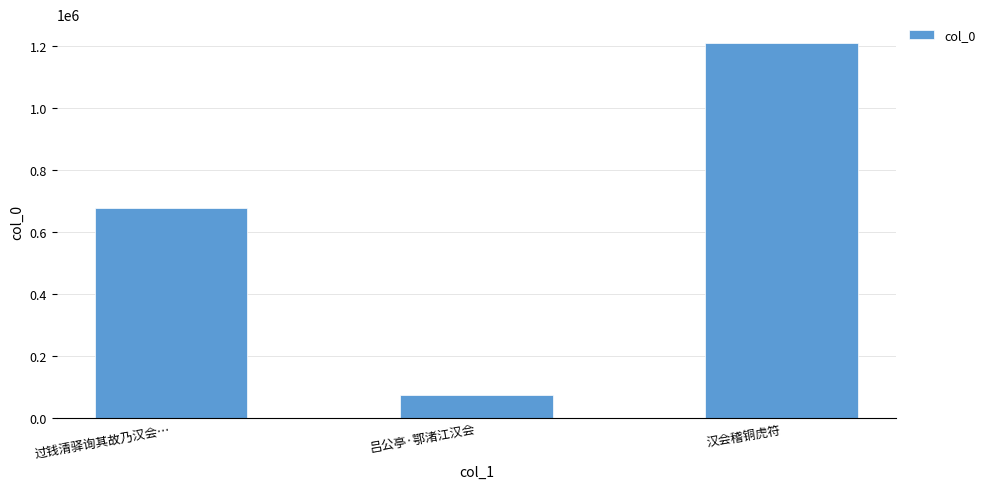

List the labels in order of value, smallest first.

吕公亭·鄂渚江汉会, 过钱清驿询其故乃汉会…, 汉会稽铜虎符